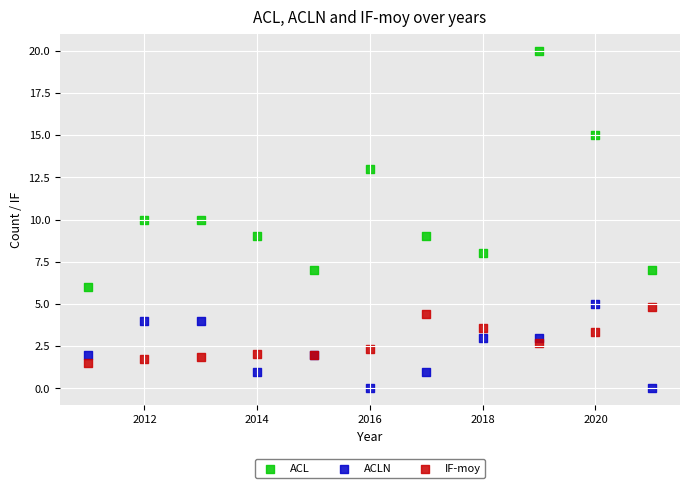

Which series has the widest spread of Y values?

ACL